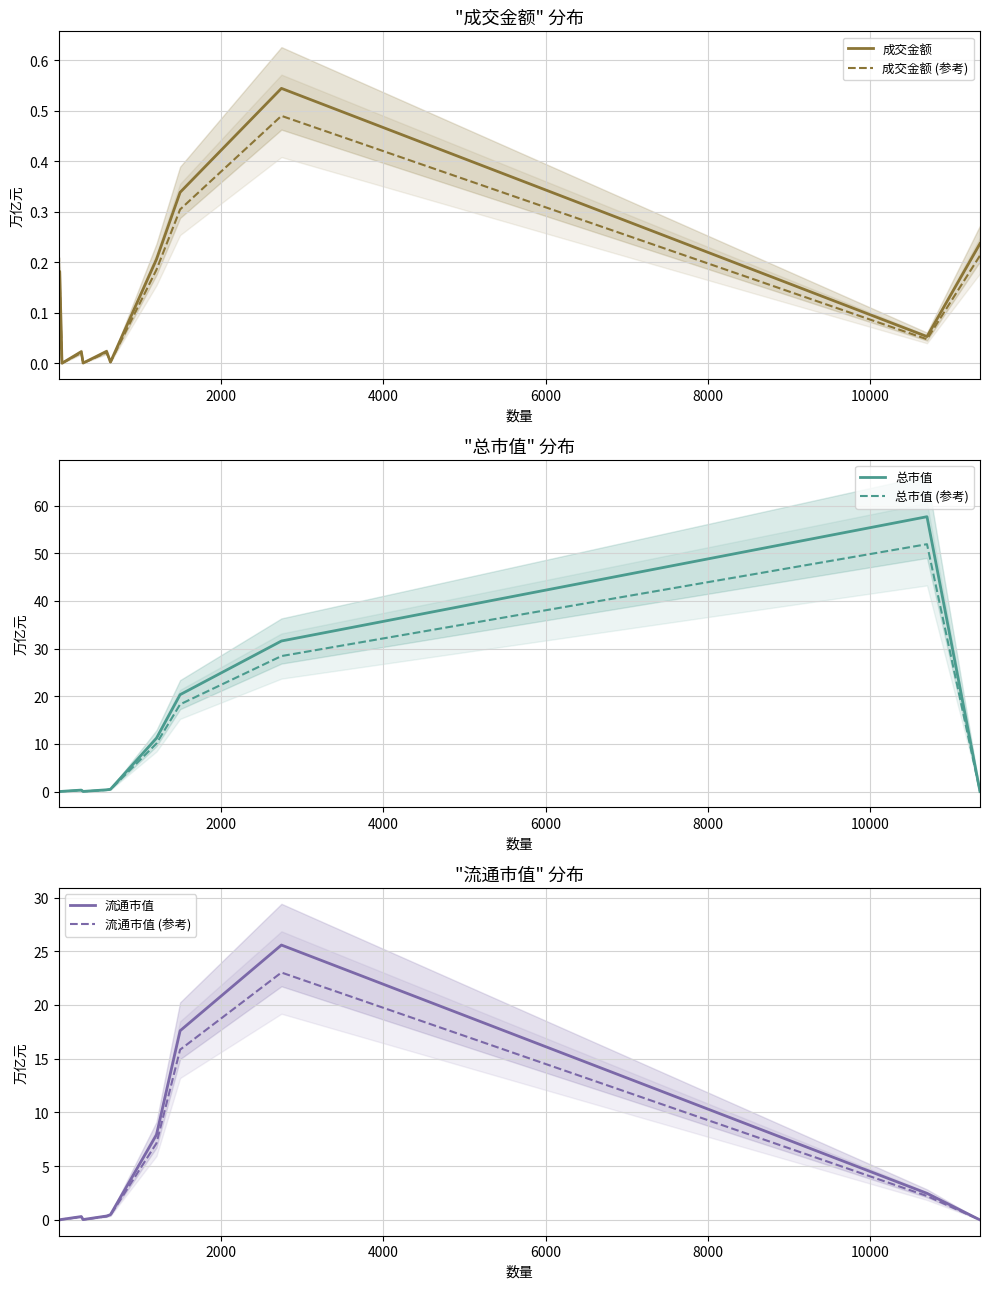

How many values in 总市值 (参考) are above zero?

10